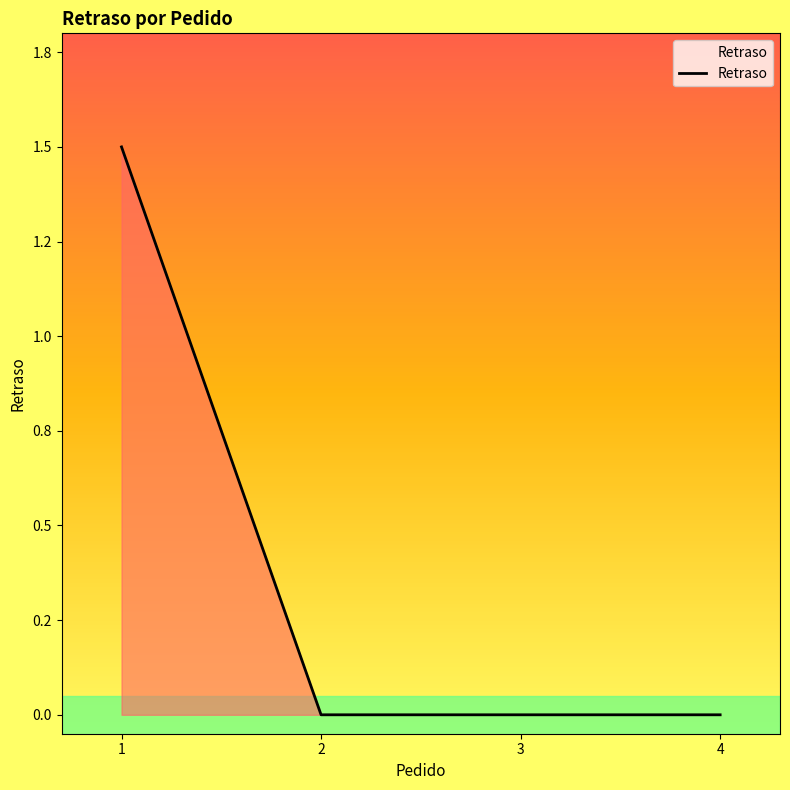

At which label is the value closest to 0?

2